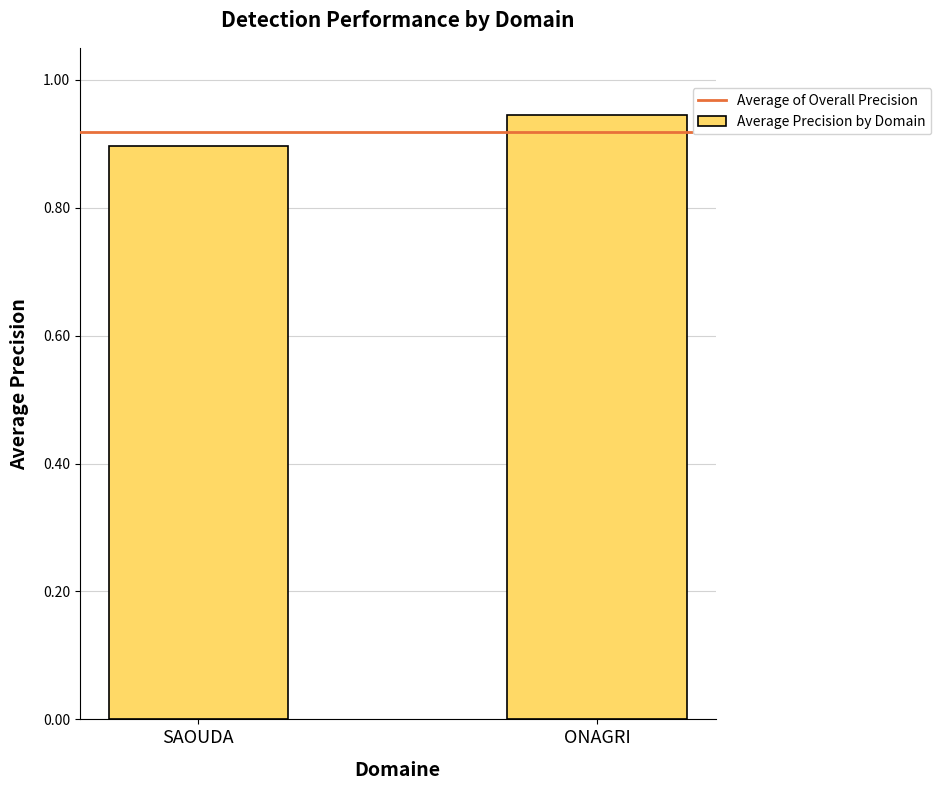

List the labels in order of value, smallest first.

SAOUDA, ONAGRI